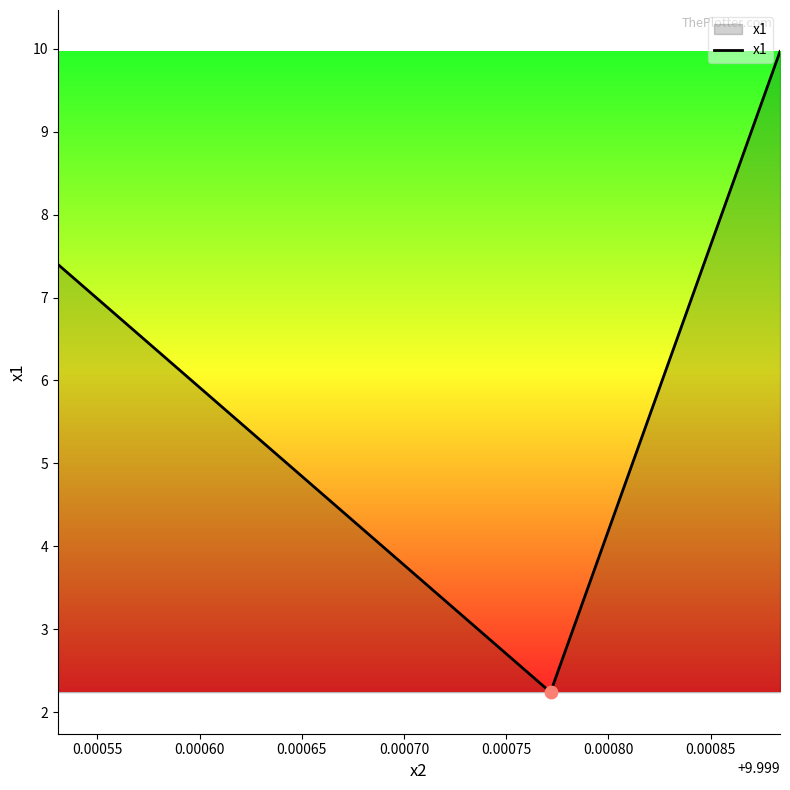

What is the difference between the maximum and second lowest values?

2.6